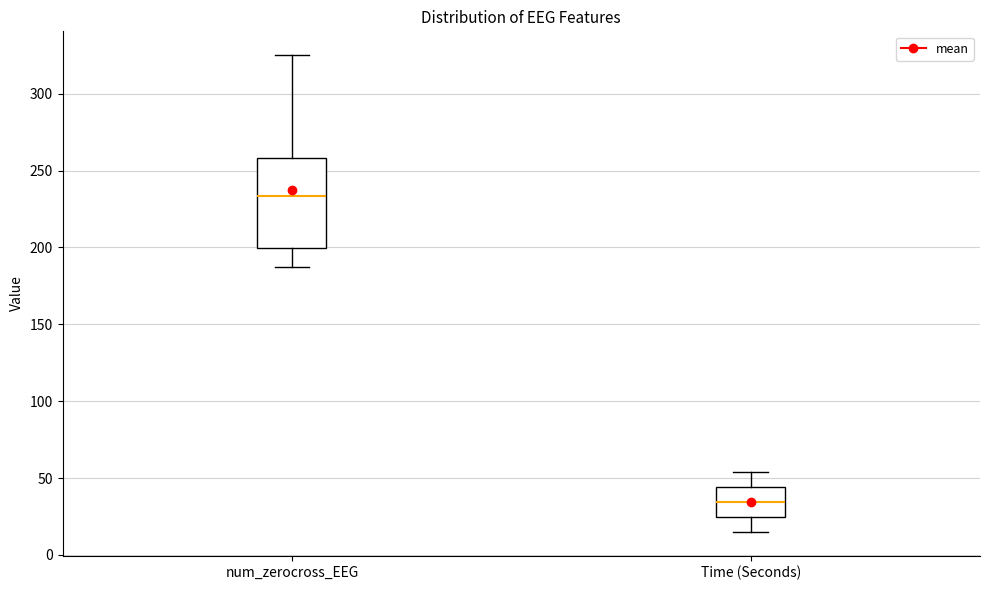

Where is the lower edge of the box for Time (Seconds) on the y-axis? The values are not printed on the chart, so give them approximately, as read against the axis.

25